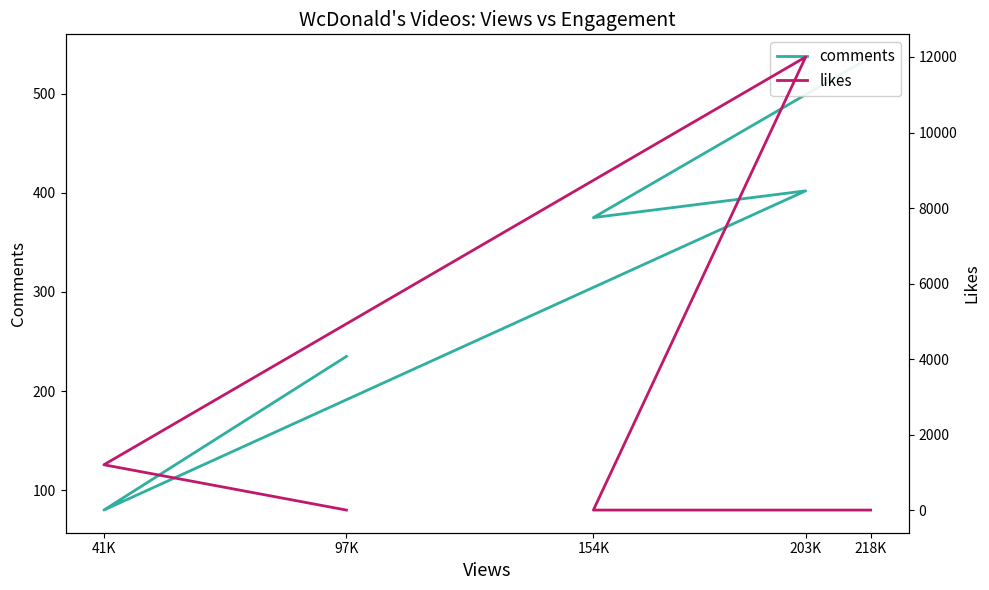

At which category does comments reach its first local peak?

203K